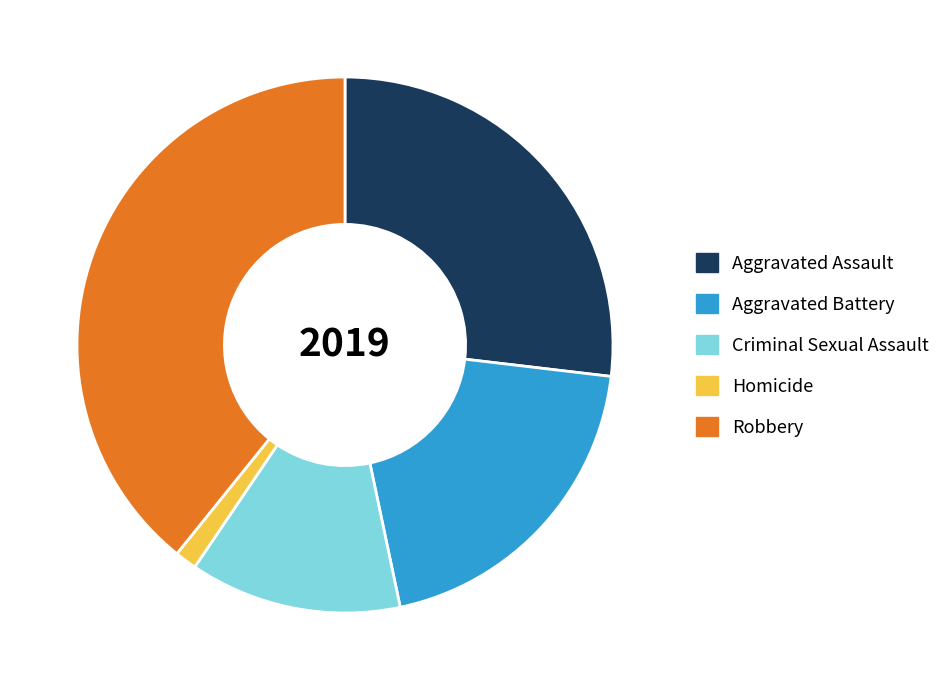

What is the ratio of the value at Aggravated Assault to the value at Aggravated Battery?

1.4